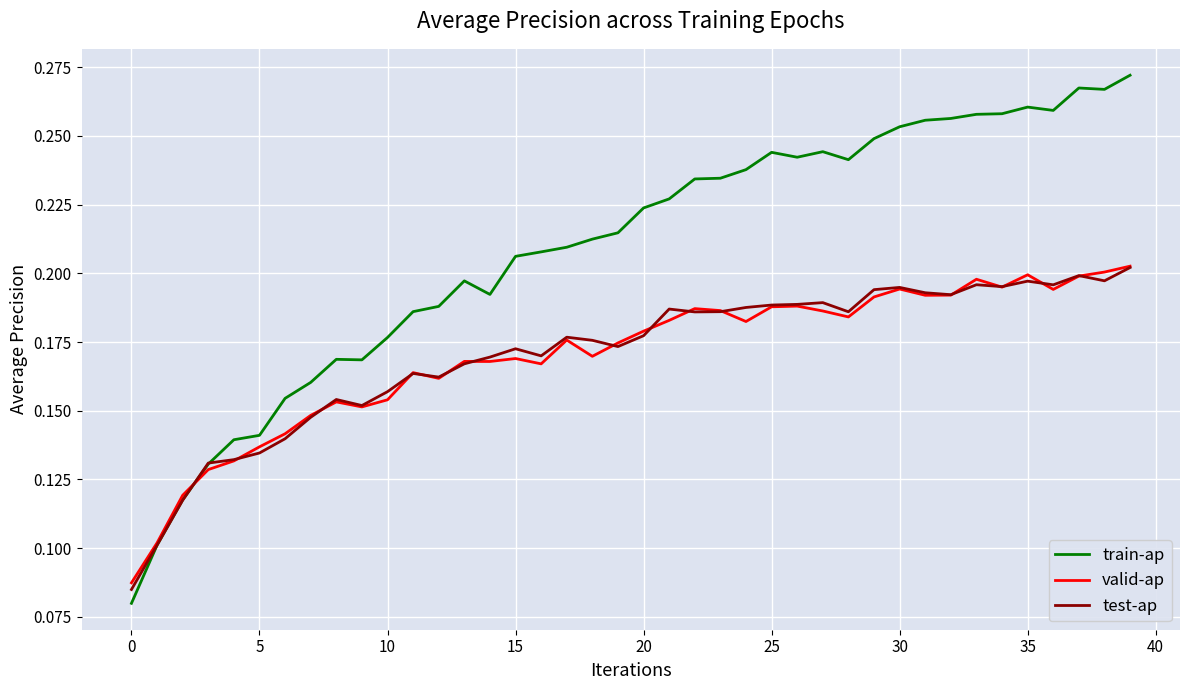

Count the number of categories in the chart.

40